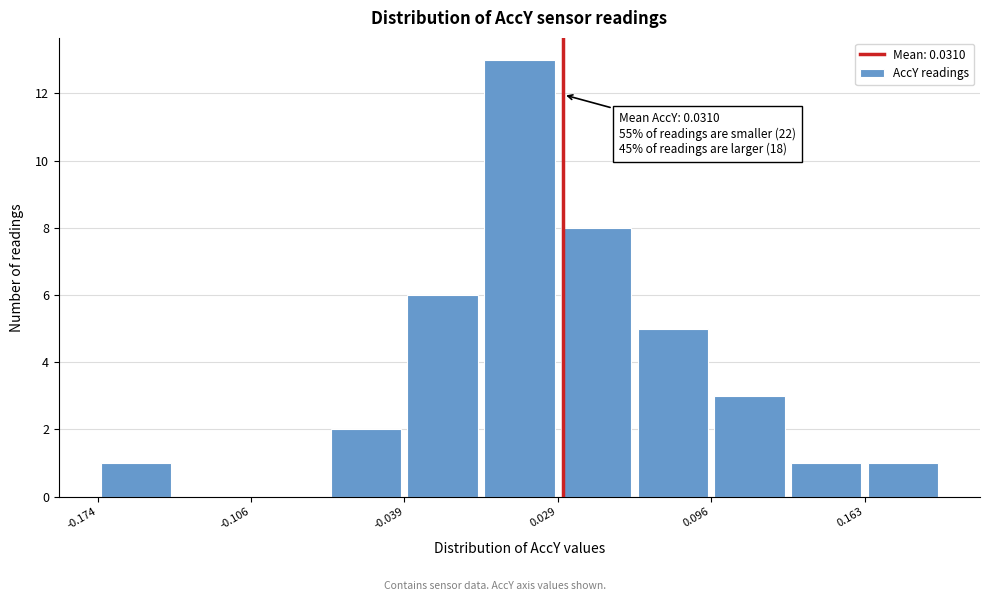

Around what value on the x-axis is the tallest bar? Give the approximate position of its centre, as read against the axis.

0.01